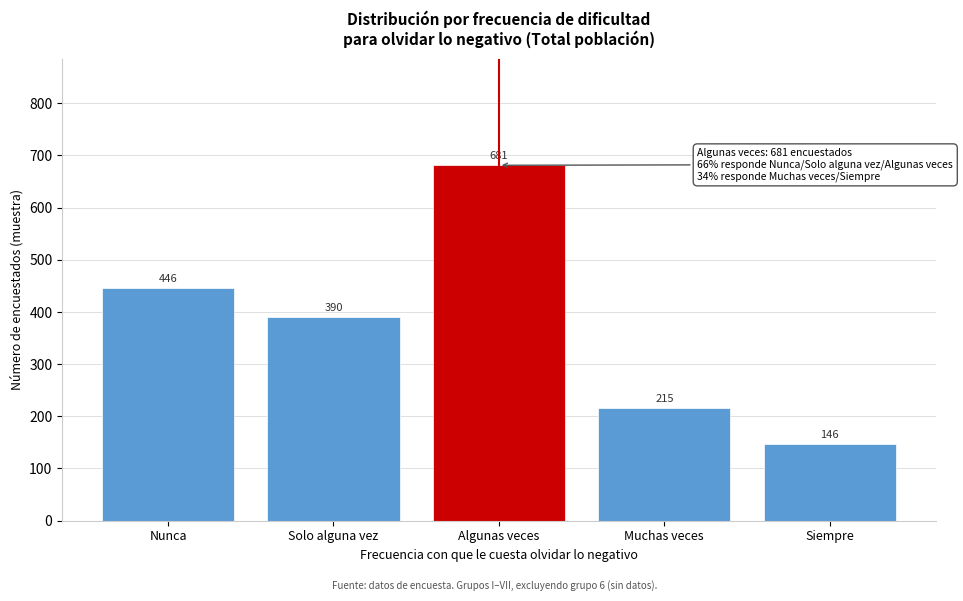

Reading left to right, extract all data points from this chart.

446	390	681	215	146